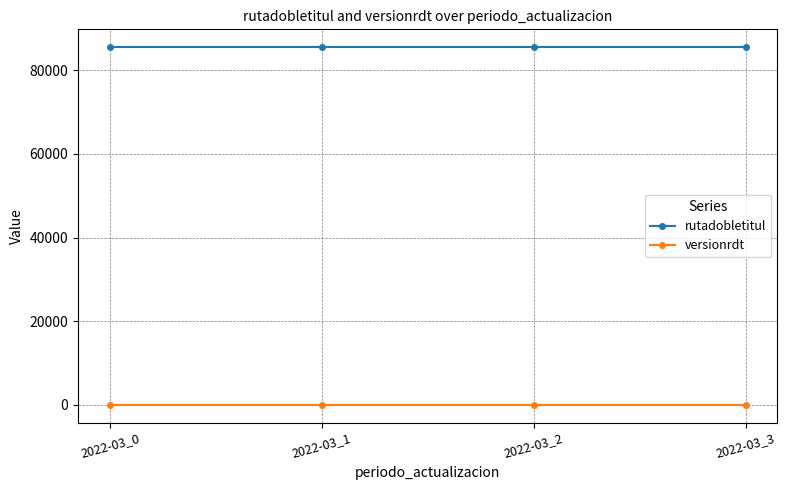

Reading left to right, transcribe all the data shown in this chart.

rutadobletitul: 85533	85533	85533	85533
versionrdt: 1	1	1	1